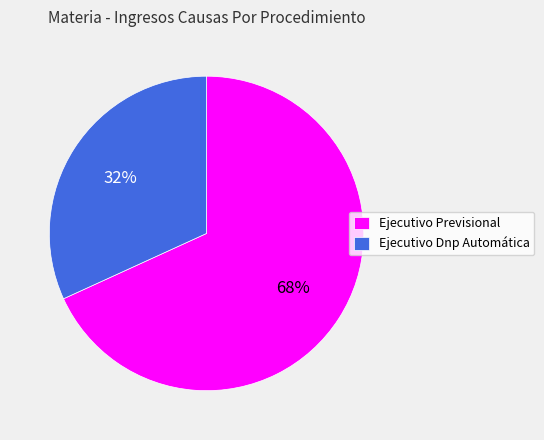

How many segments does this pie chart have?

2